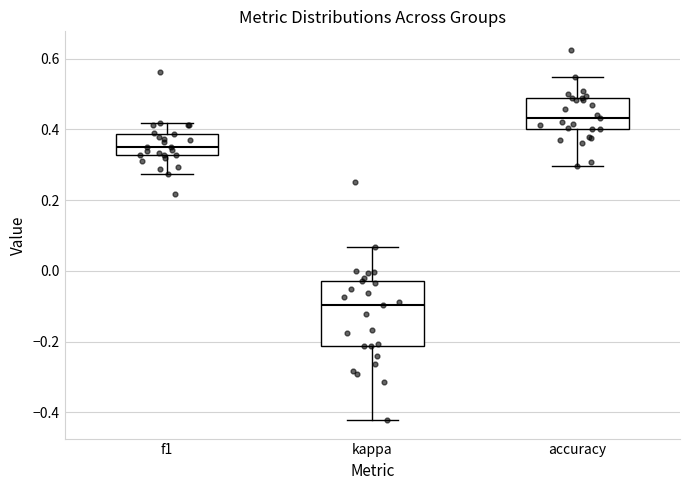

Reading left to right, transcribe this box plot: for each box, give where its median line is, the range the box spans, and where its two whiskers end, as read against the y-axis. The values are not printed on the chart, so give them approximately, as read against the axis.

f1: median 0.34, box 0.32 to 0.38, whiskers 0.28 to 0.42
kappa: median -0.10, box -0.22 to -0.02, whiskers -0.42 to 0.06
accuracy: median 0.44, box 0.40 to 0.48, whiskers 0.30 to 0.54